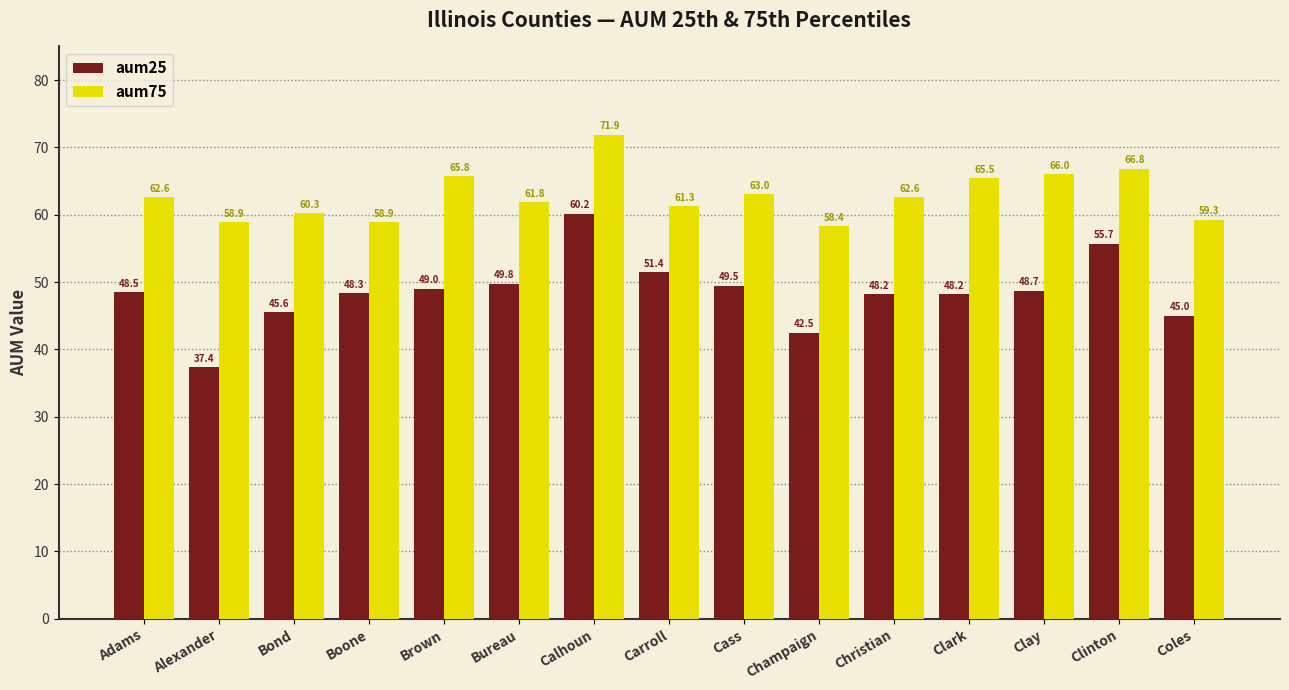

What is the value of the aum25 bar at the 1st from the left?

48.5